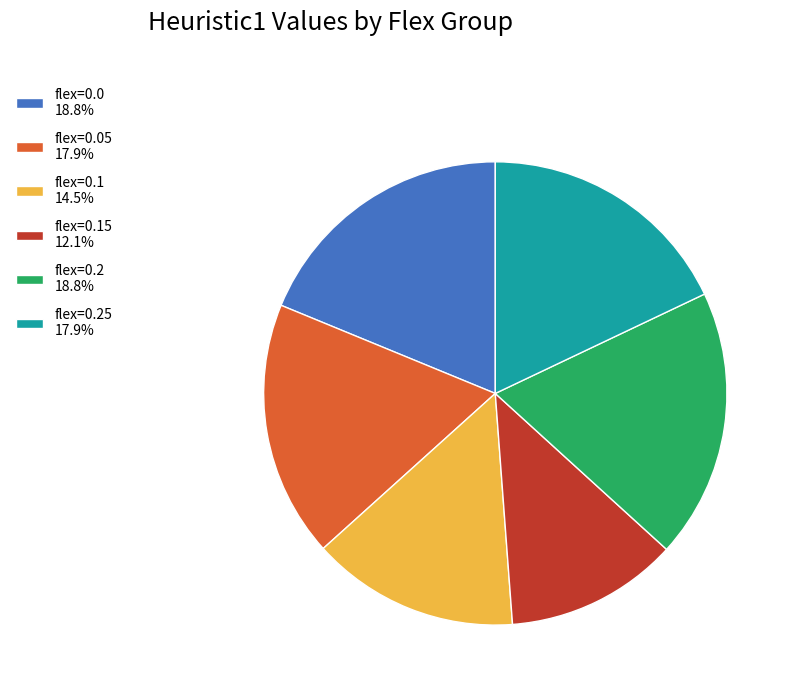

What is the ratio of the value at flex=0.1 14.5% to the value at flex=0.0 18.8%?

0.8